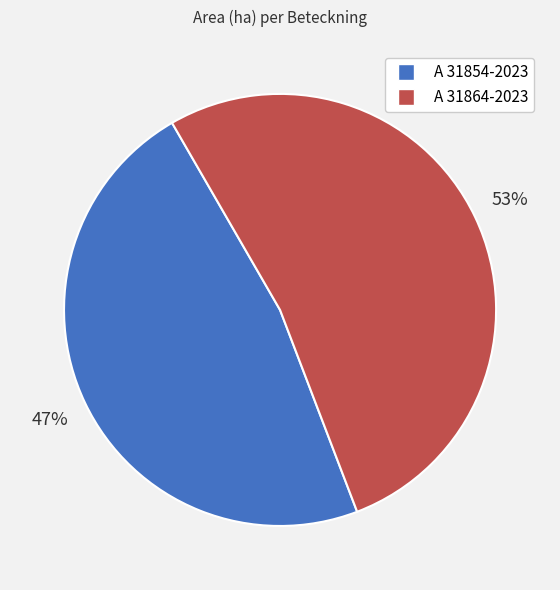

To the nearest percent, what percentage of the pie is A 31854-2023?

47%